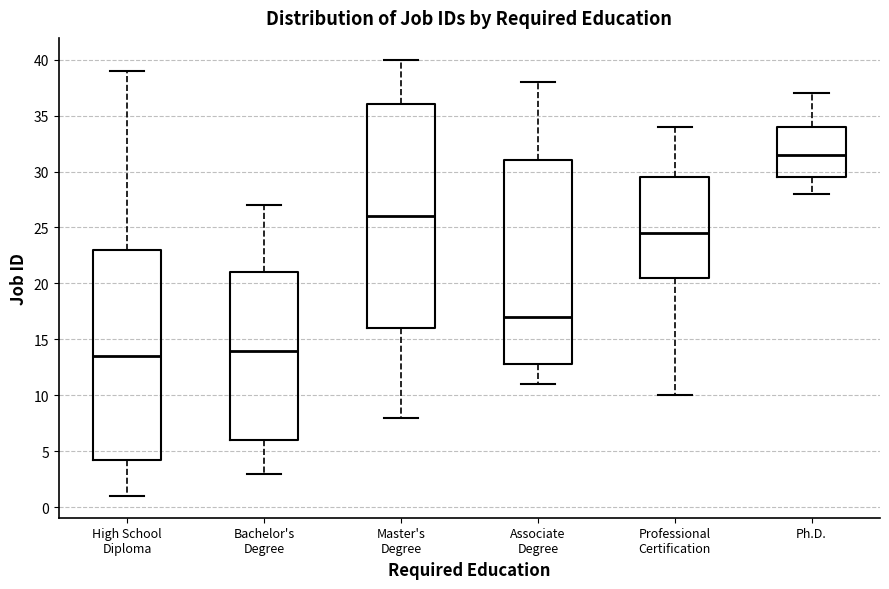

Reading left to right, transcribe this box plot: for each box, give where its median line is, the range the box spans, and where its two whiskers end, as read against the y-axis. The values are not printed on the chart, so give them approximately, as read against the axis.

High School Diploma: median 13.5, box 4.5 to 23.0, whiskers 1.0 to 39.0
Bachelor's Degree: median 14.0, box 6.0 to 21.0, whiskers 3.0 to 27.0
Master's Degree: median 26.0, box 16.0 to 36.0, whiskers 8.0 to 40.0
Associate Degree: median 17.0, box 13.0 to 31.0, whiskers 11.0 to 38.0
Professional Certification: median 24.5, box 20.5 to 29.5, whiskers 10.0 to 34.0
Ph.D.: median 31.5, box 29.5 to 34.0, whiskers 28.0 to 37.0